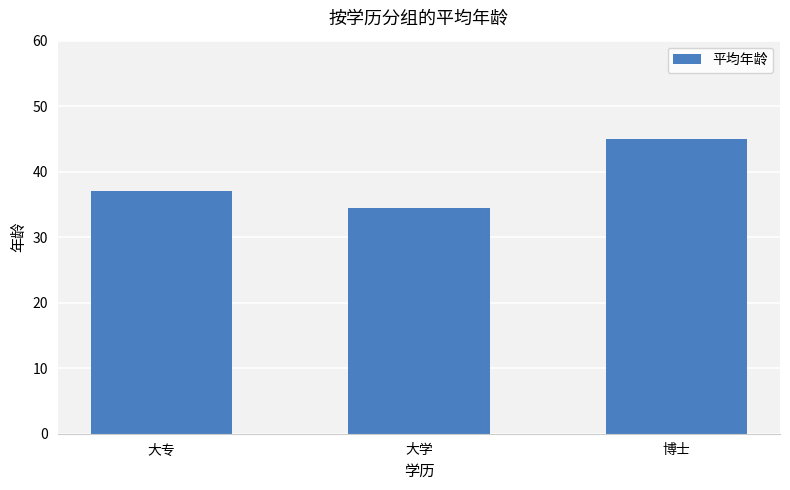

Rank the categories by value from highest to lowest.

博士, 大专, 大学